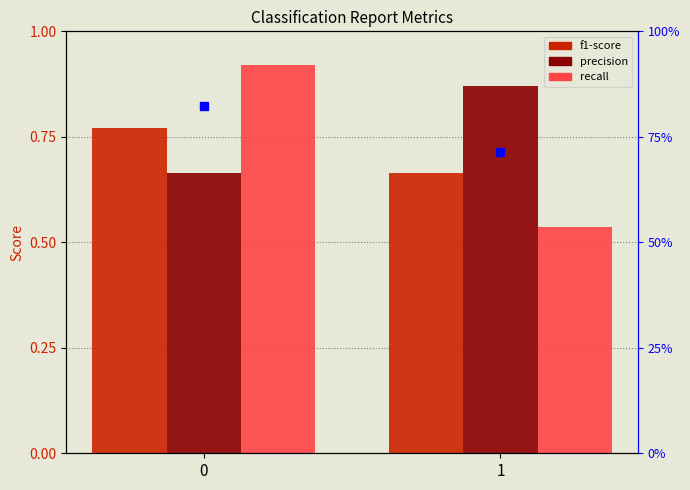

Is the value of recall at 0 greater than the value of f1-score at 1?

Yes